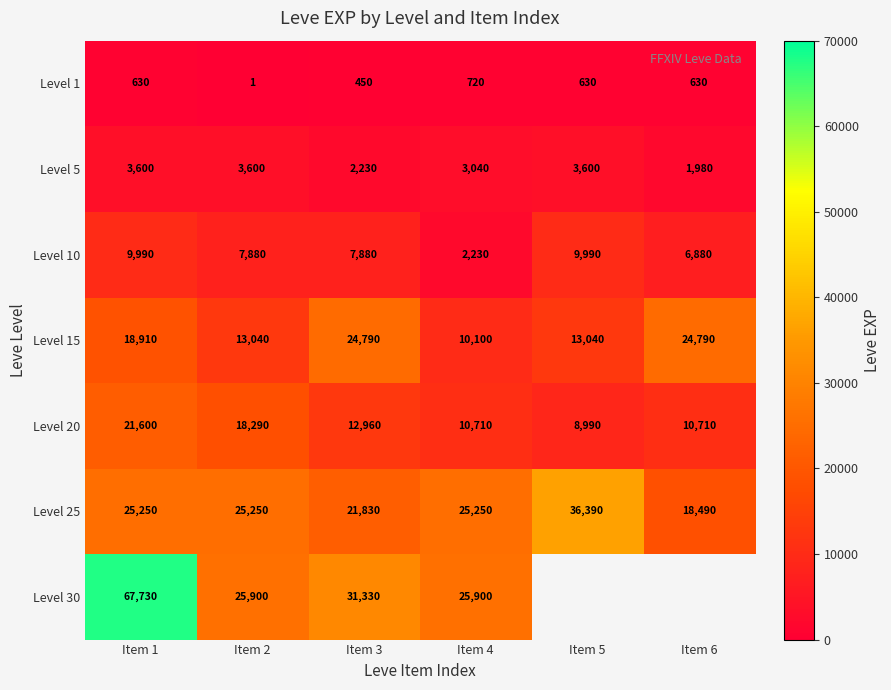

At which label is Level 10 closest to 6110?

Item 6